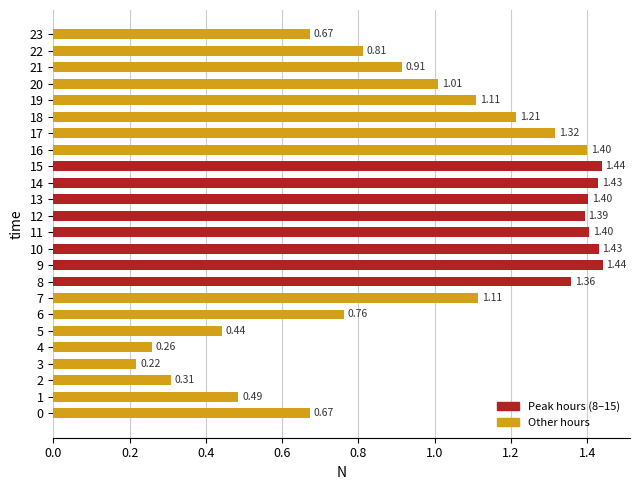

Between 14 and 21, which is larger?

14